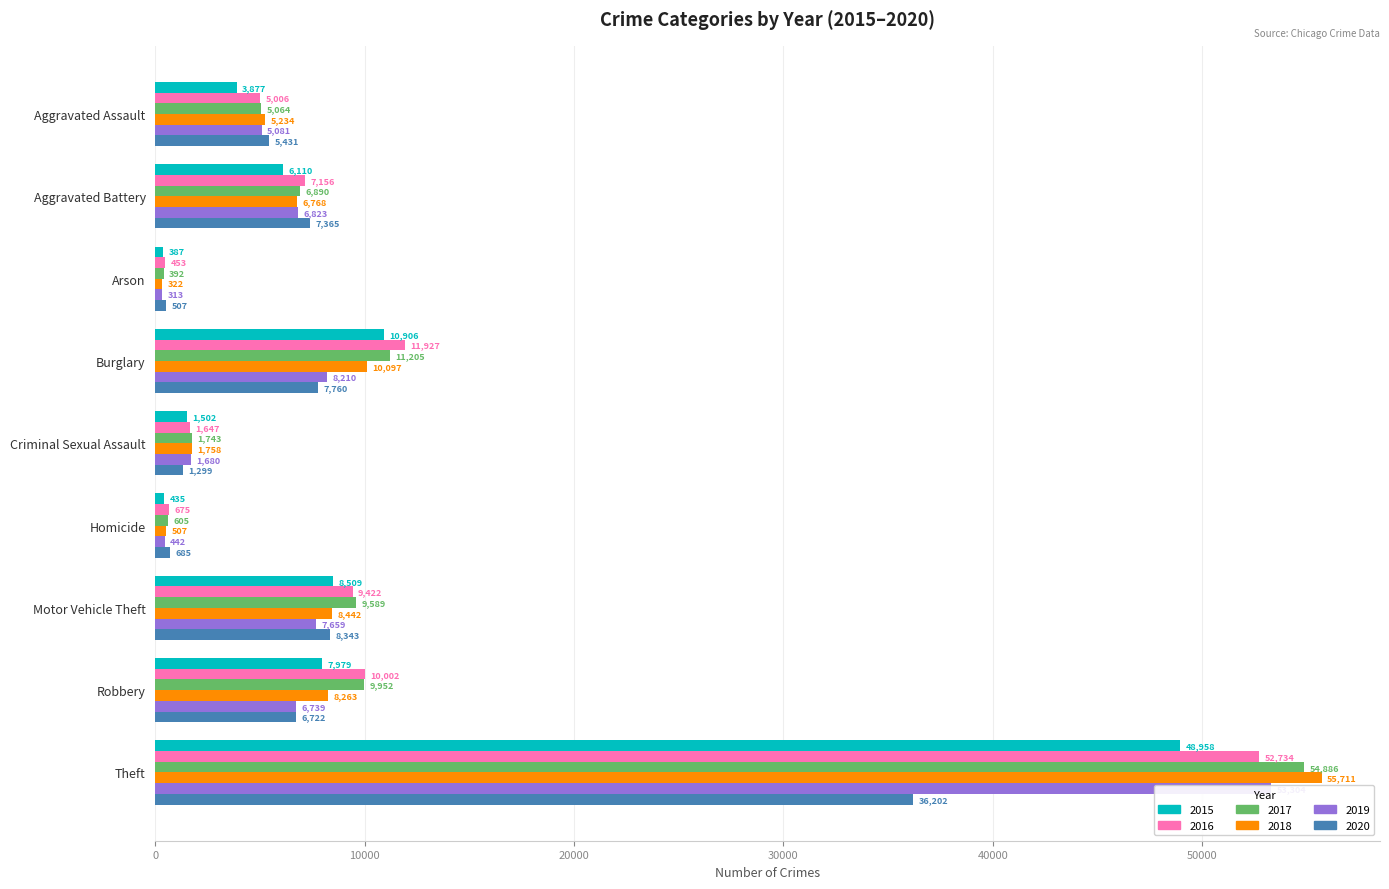

What is the value of the 2018 bar at the 8th from the left?

8263